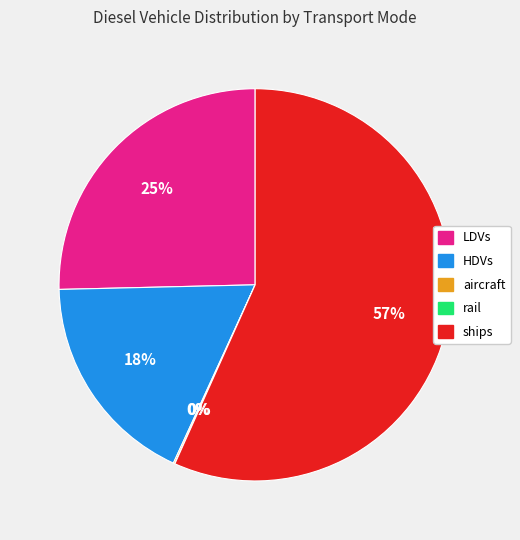

Is there any slice that represents more than half of the pie?

Yes